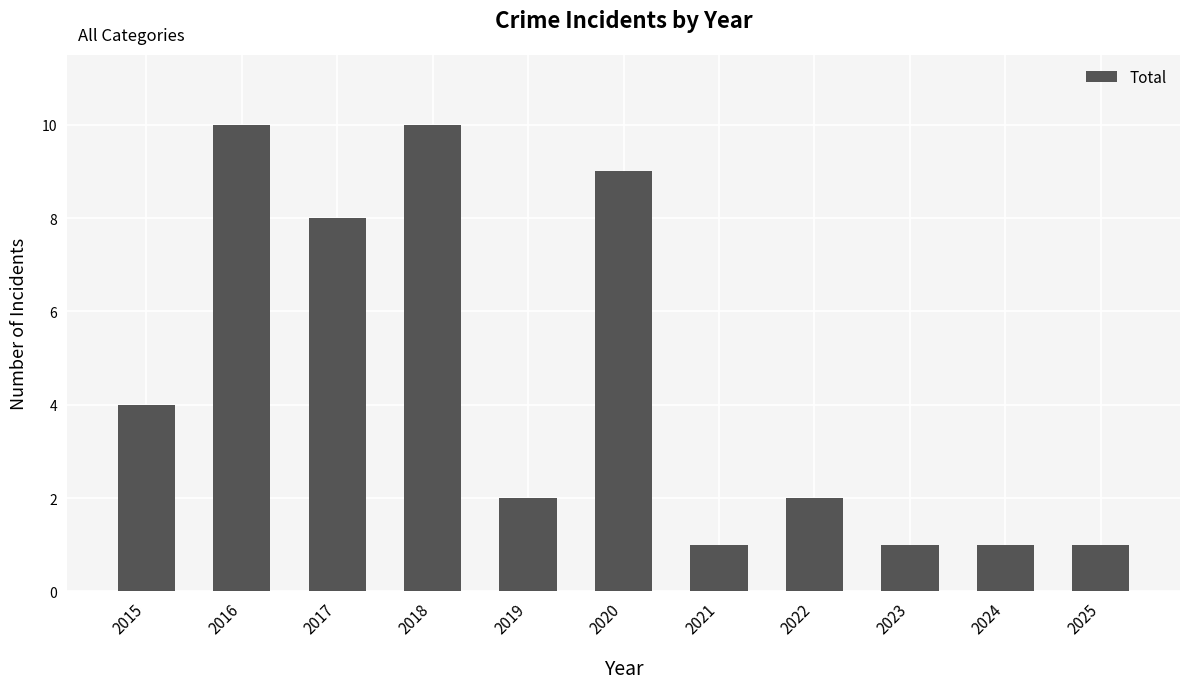

How many distinct data groups are displayed?

1